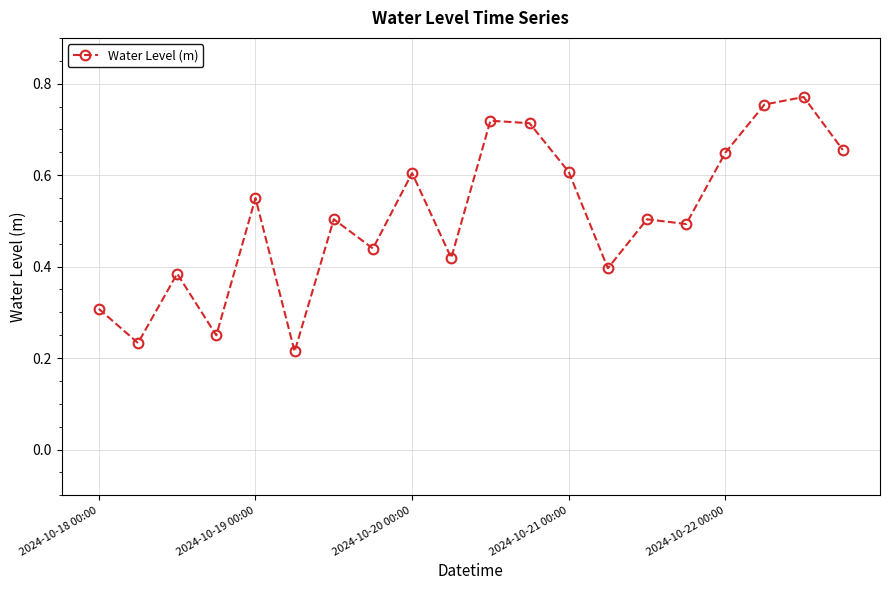

What is the sum of all values?

10.2